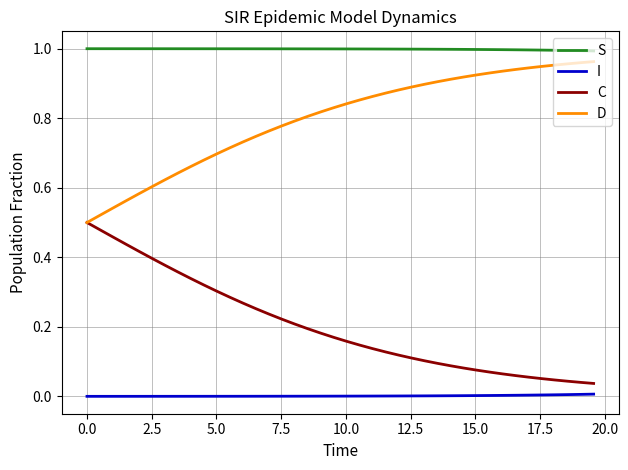

Which series has the largest total across all categories?

S